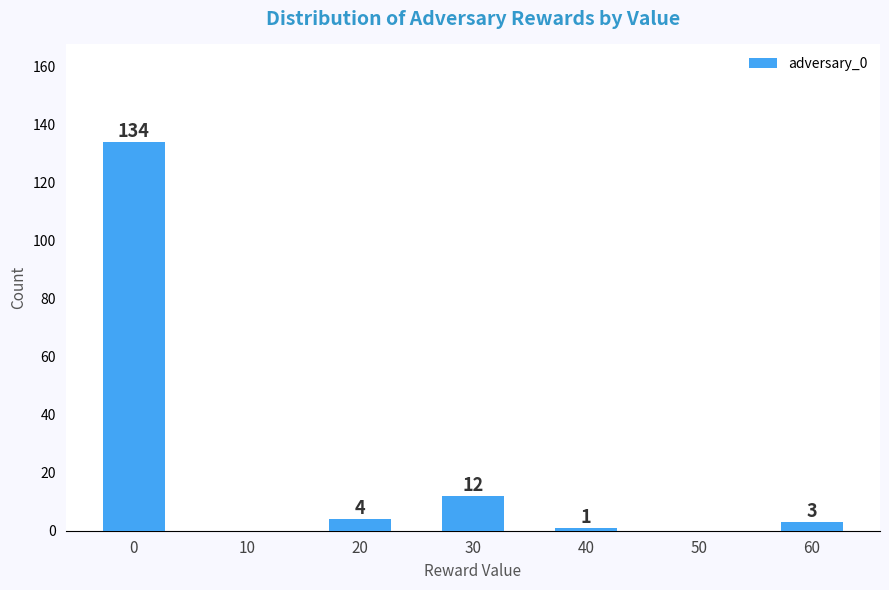

Reading left to right, list all the values displayed in this chart.

0=134	10=0	20=4	30=12	40=1	50=0	60=3